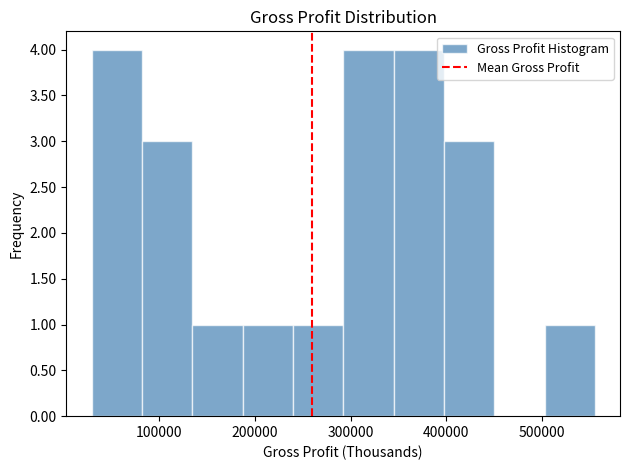

How tall is the bar that spans 130000 to 190000 on the x-axis? Neither the bar edges nor the heights are printed on the chart, so give them approximately, as read against the axes.

1